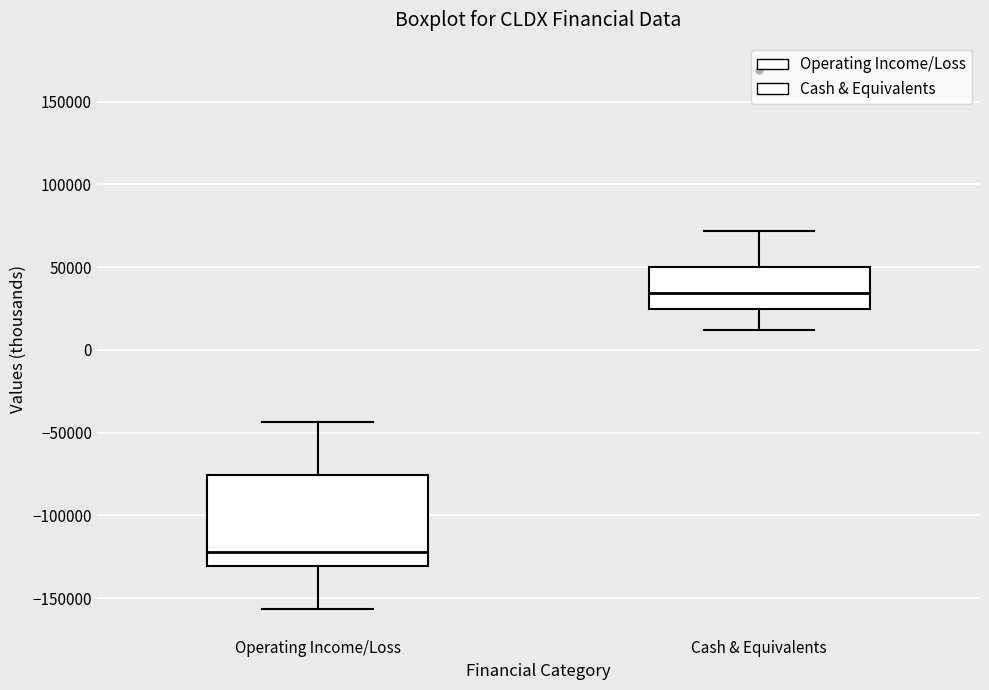

Which box has the highest median line?

Cash & Equivalents